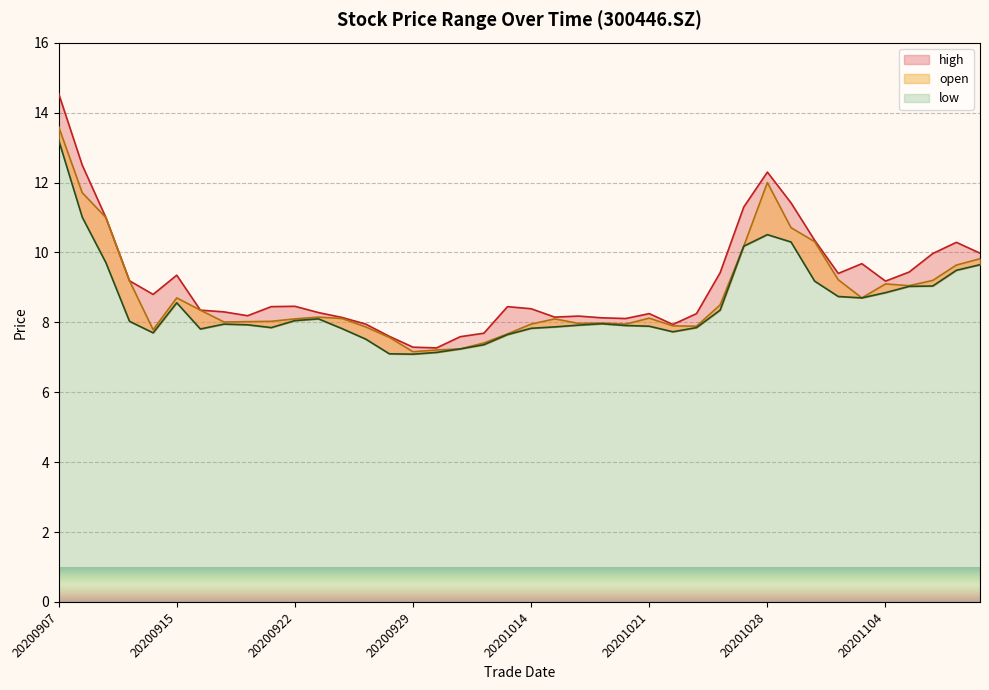

How many lines are shown in the chart?

3